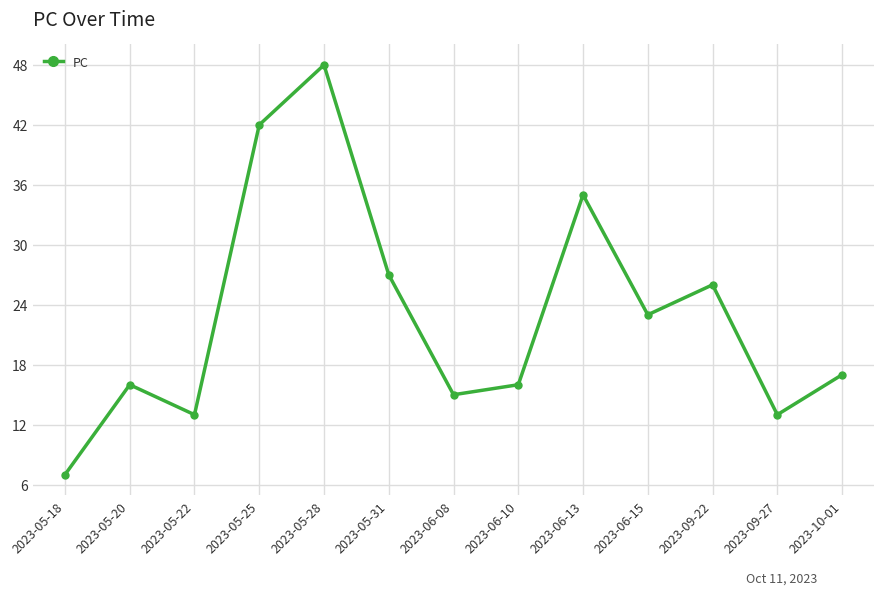

What is the smallest value displayed?

7